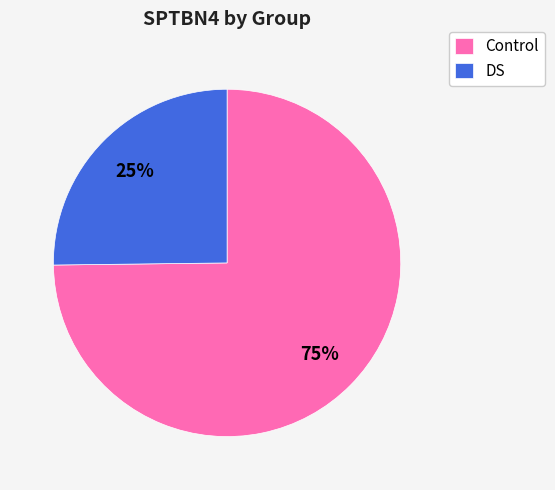

To the nearest percent, what portion does Control represent?

75%